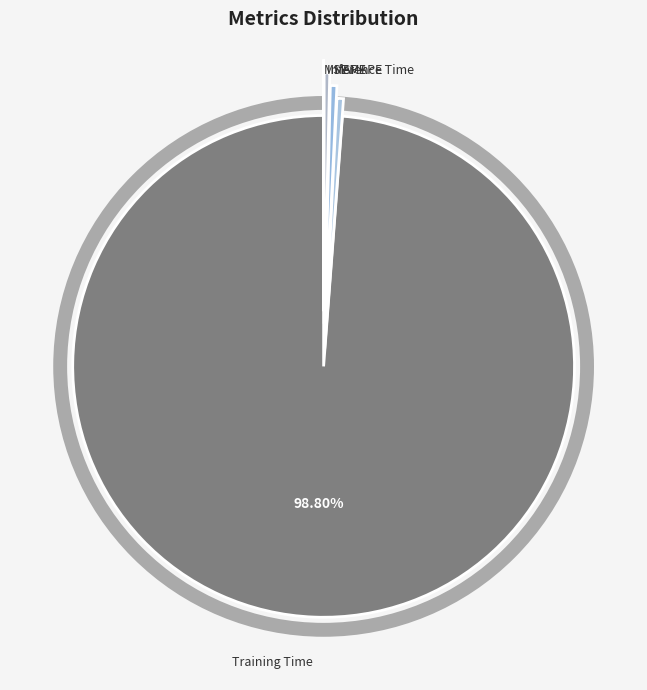

Which category accounts for the majority?

Training Time